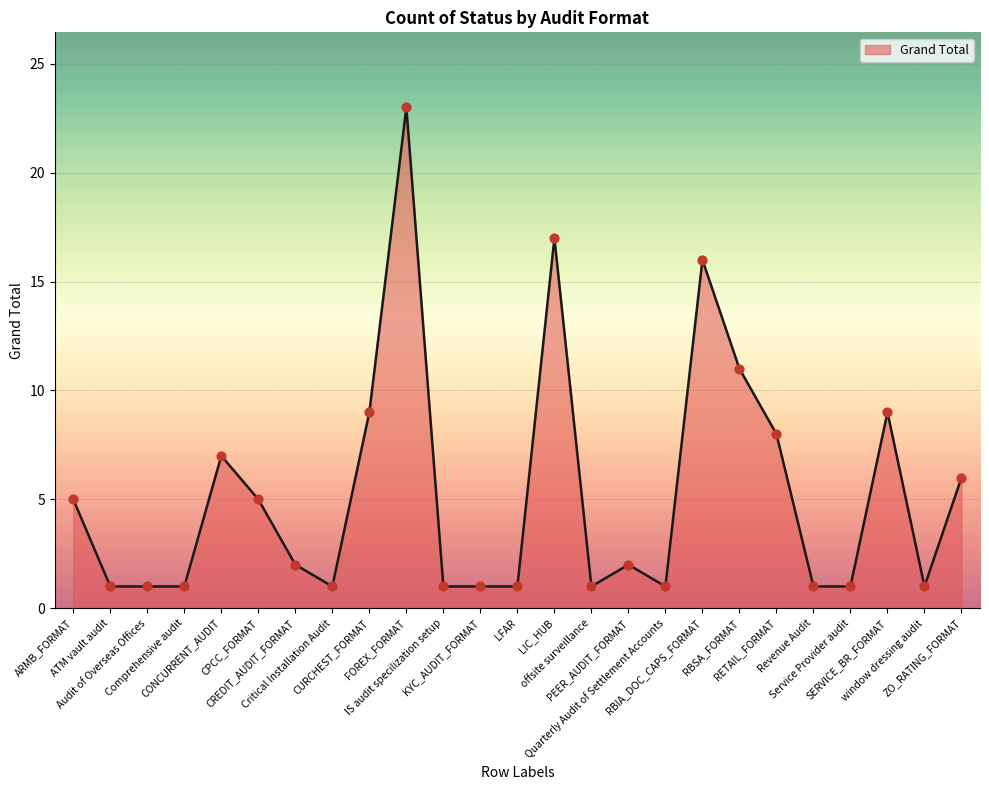

Between Revenue Audit and RBIA_DOC_CAPS_FORMAT, which is larger?

RBIA_DOC_CAPS_FORMAT